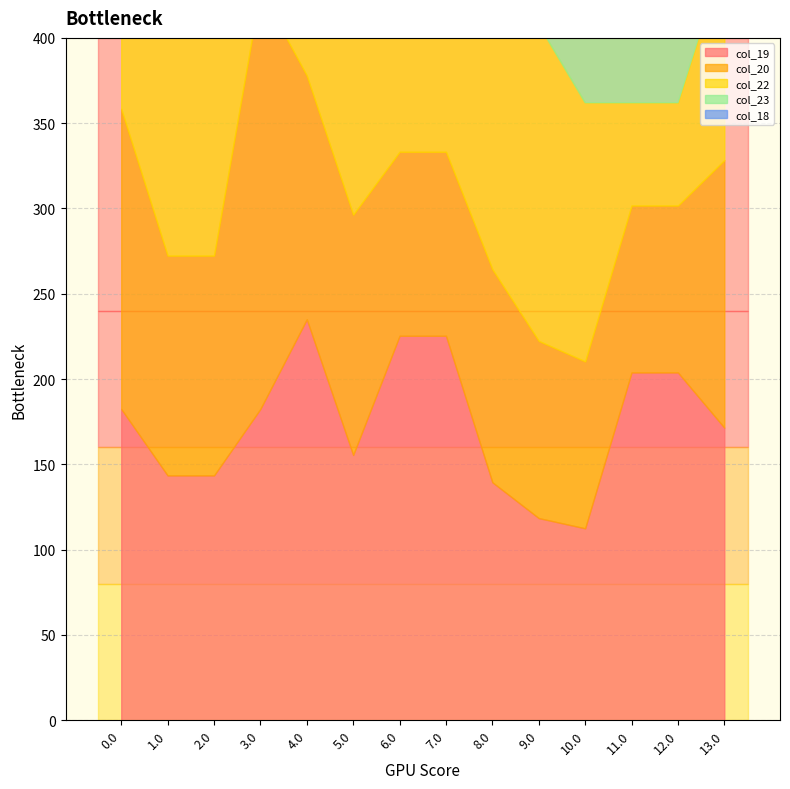

The value of col_19 at 4.0 is 235.1. True or false?

True